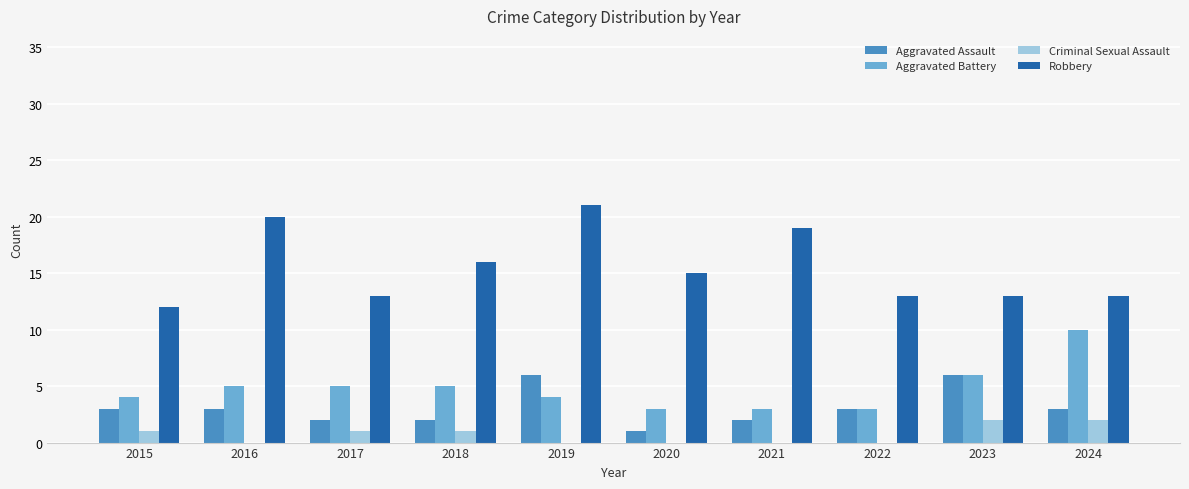

The value of Aggravated Battery at 2024 is 6. True or false?

False